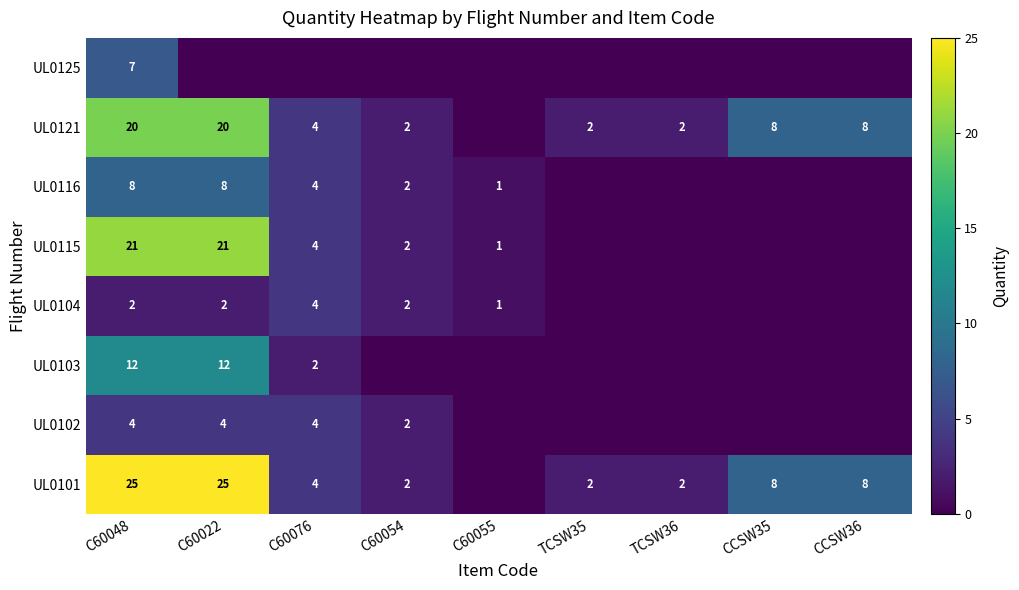

What is the spread (max minus min) of values at C60022?

25